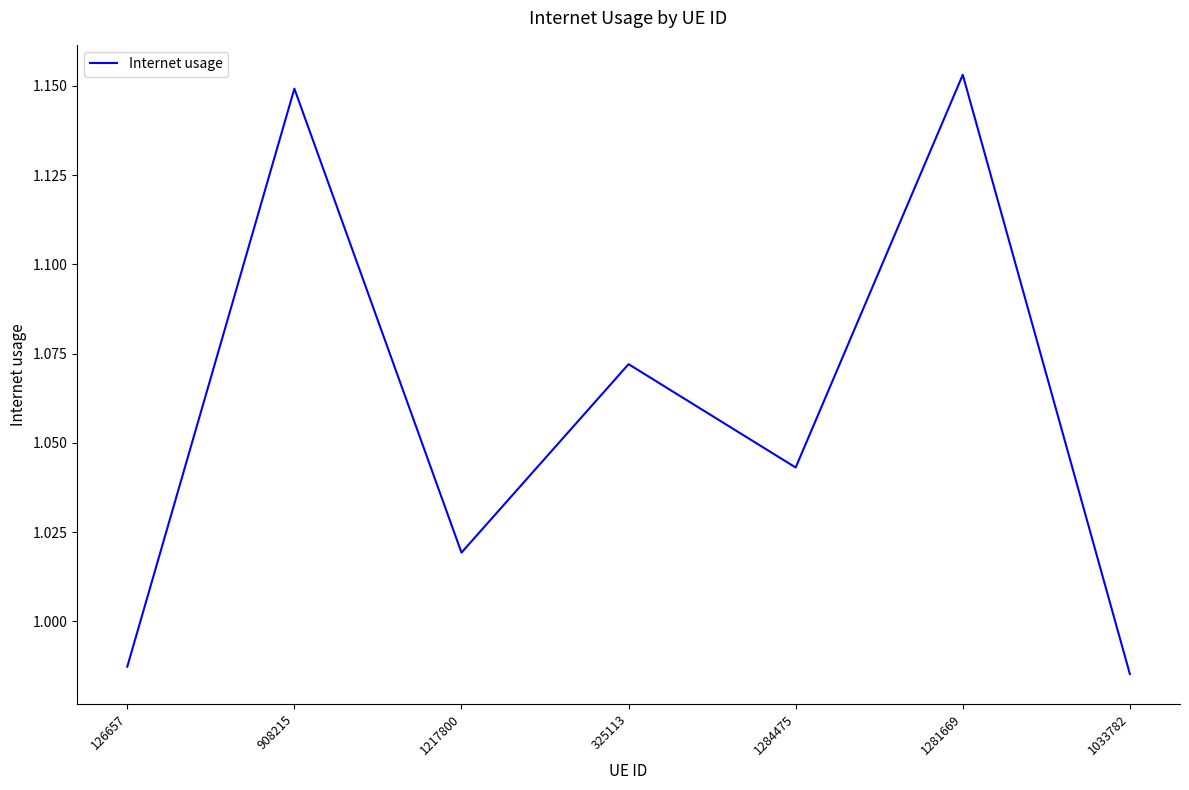

The chart shows a value of 0.3 at 1217800. True or false?

False